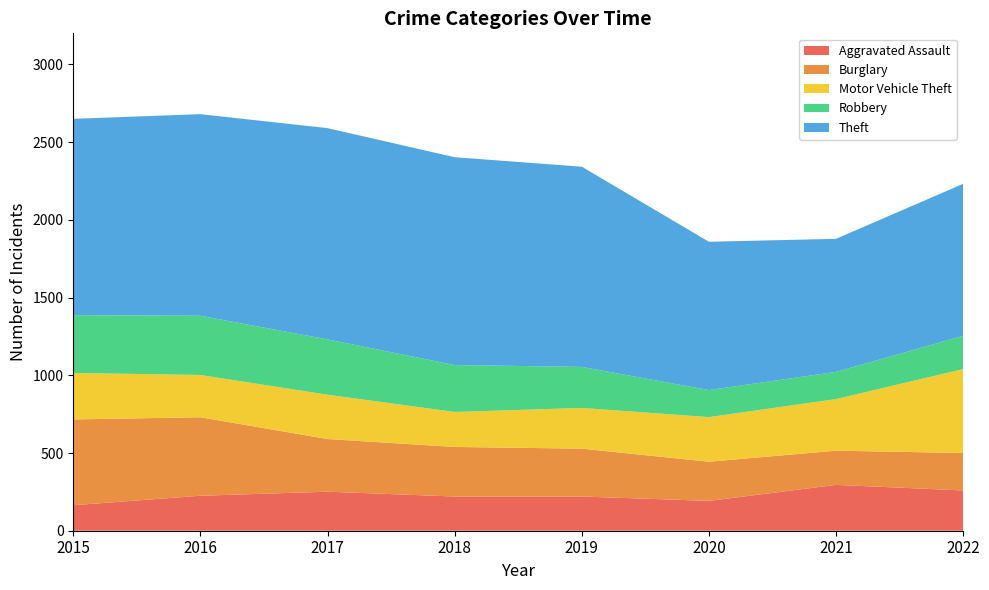

Reading left to right, extract all data points from this chart.

Aggravated Assault: 164	225	251	220	220	192	295	259
Burglary: 552	505	339	319	308	252	220	241
Motor Vehicle Theft: 299	272	285	225	262	287	332	540
Robbery: 372	381	356	302	264	174	175	214
Theft: 1263	1297	1359	1337	1288	954	856	978